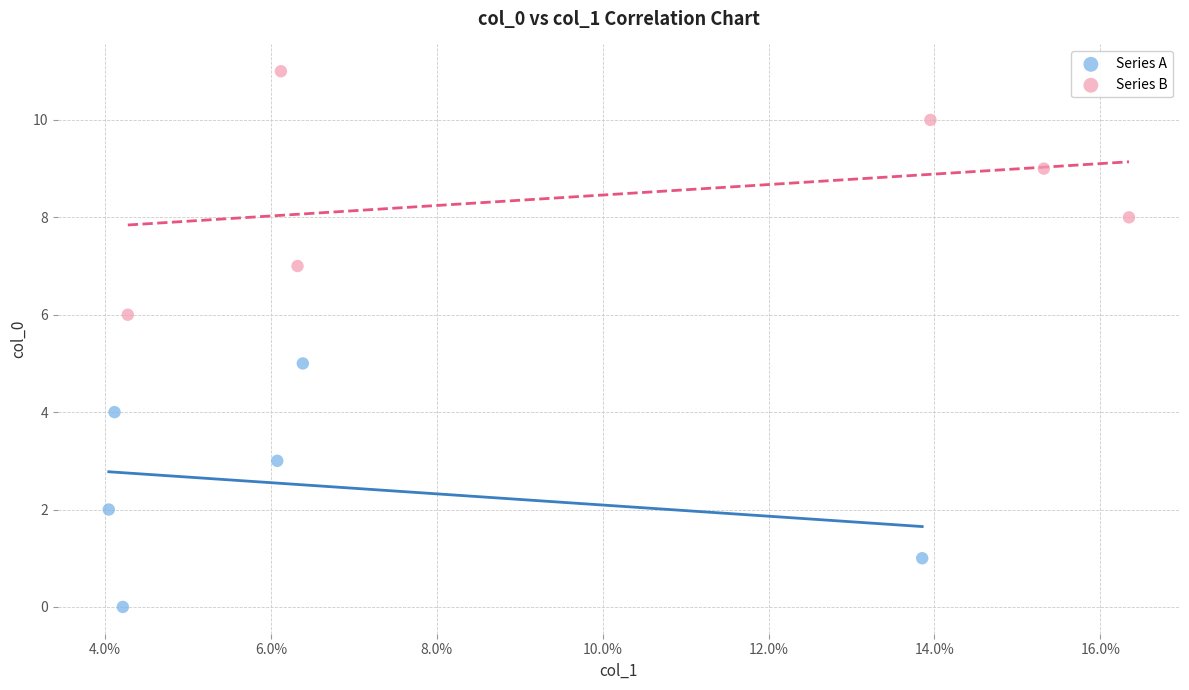

Which series contains the lowest Y value?

Series A